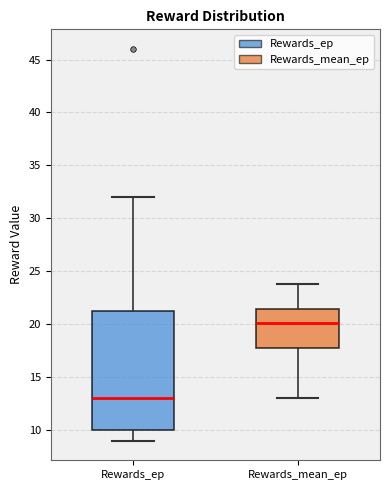

Which box's median line is the highest?

Rewards_mean_ep